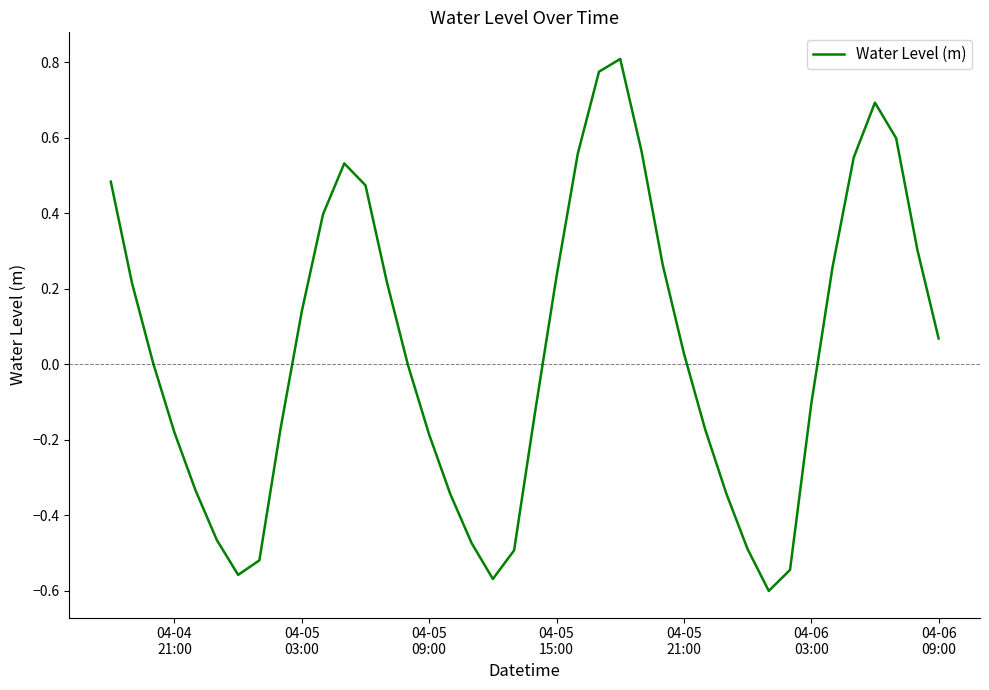

What is the difference between the maximum and minimum values?

1.4